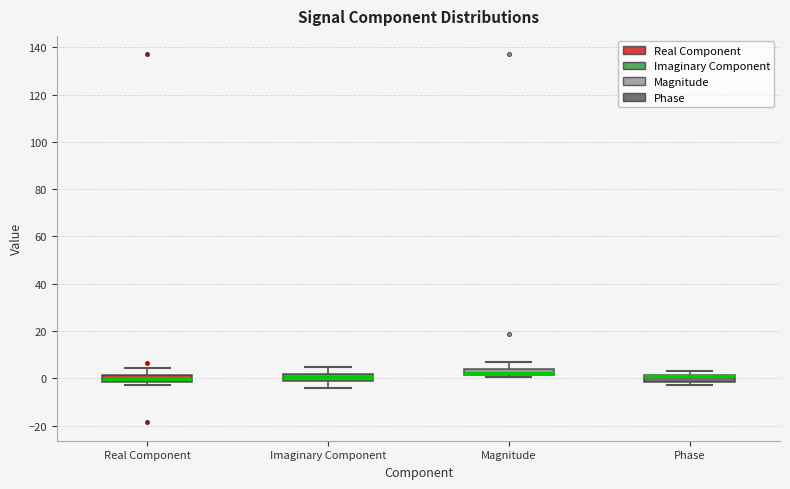

Where does the upper whisker of the box for Imaginary Component end on the y-axis? The values are not printed on the chart, so give them approximately, as read against the axis.

4